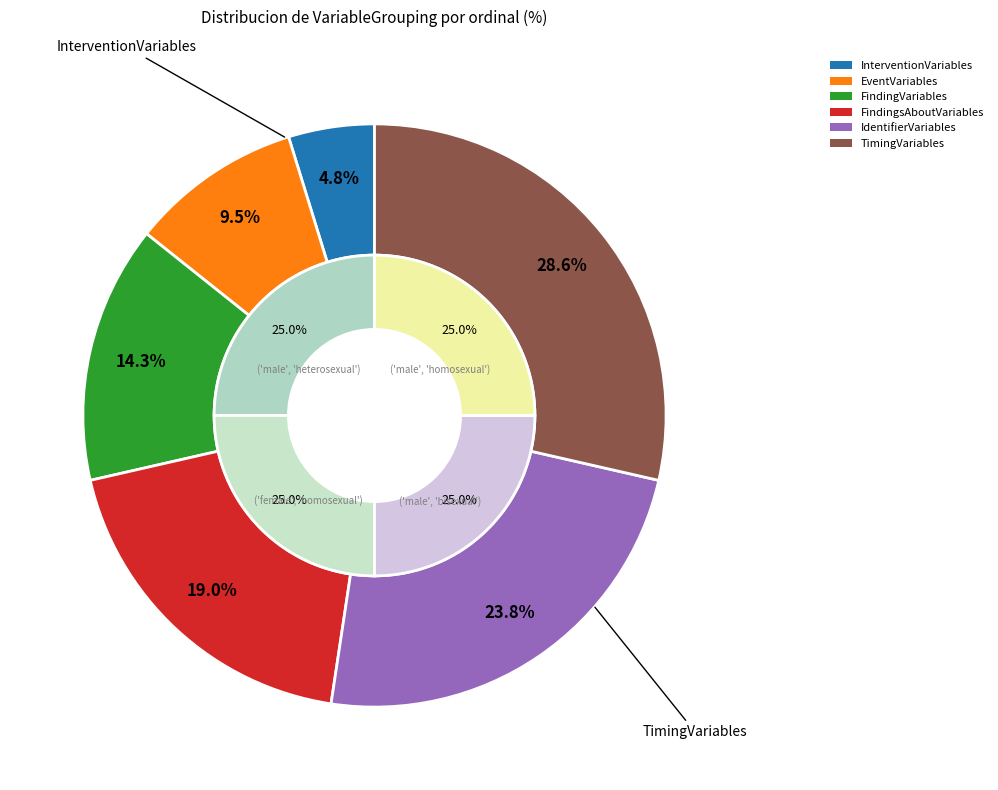

To the nearest percent, what is the average slice percentage?

17%